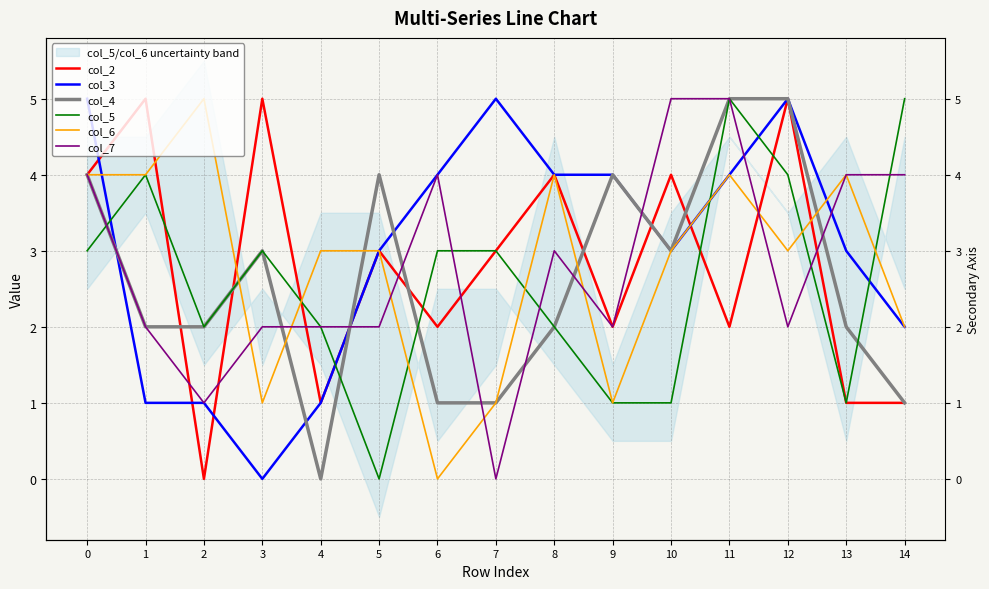

How many interior local peaks does the col_7 series have?

2